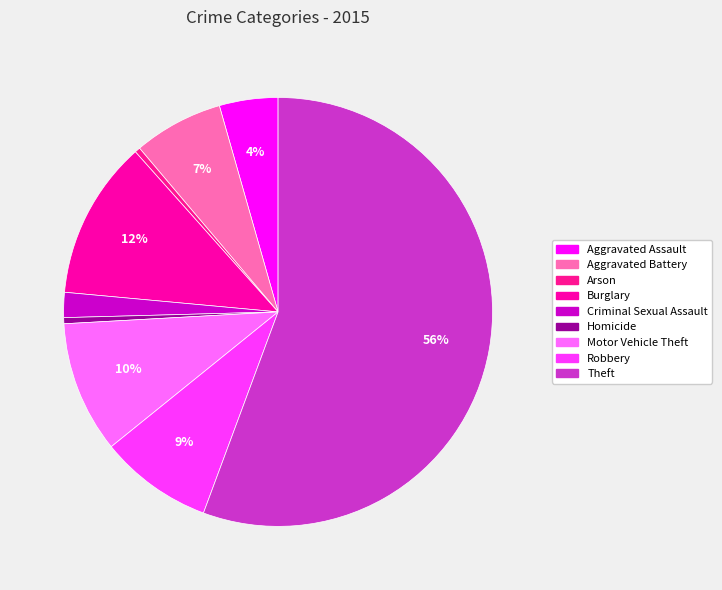

Is Motor Vehicle Theft the majority of the pie?

No